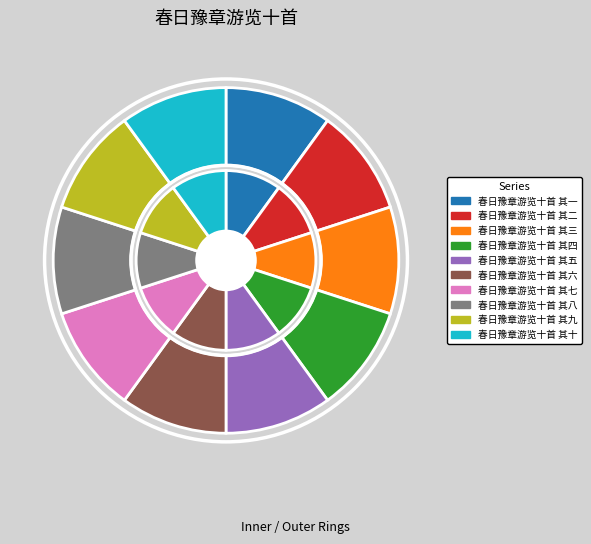

To the nearest percent, what percentage of the pie is 春日豫章游览十首 其二?

10%